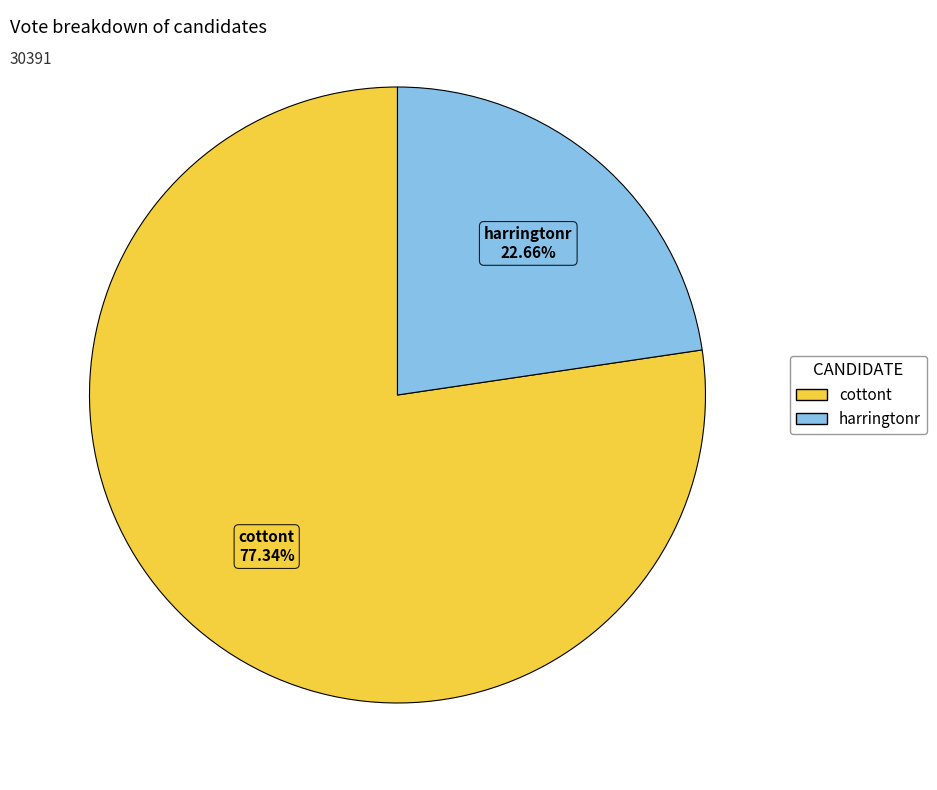

The cottont slice represents 87% of the pie. True or false?

False